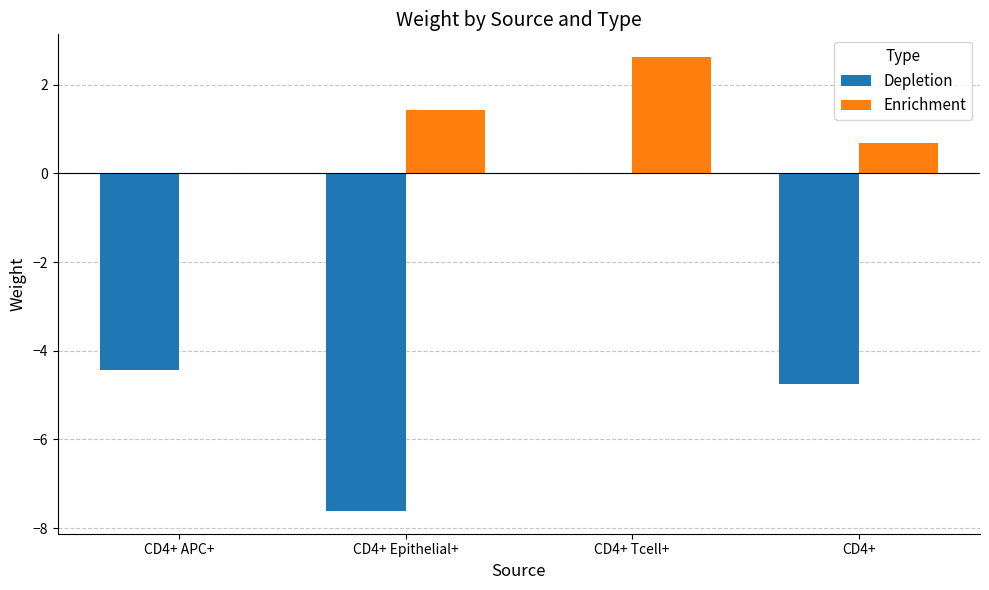

Is it true that Depletion equals -4.4 at CD4+ APC+?

True